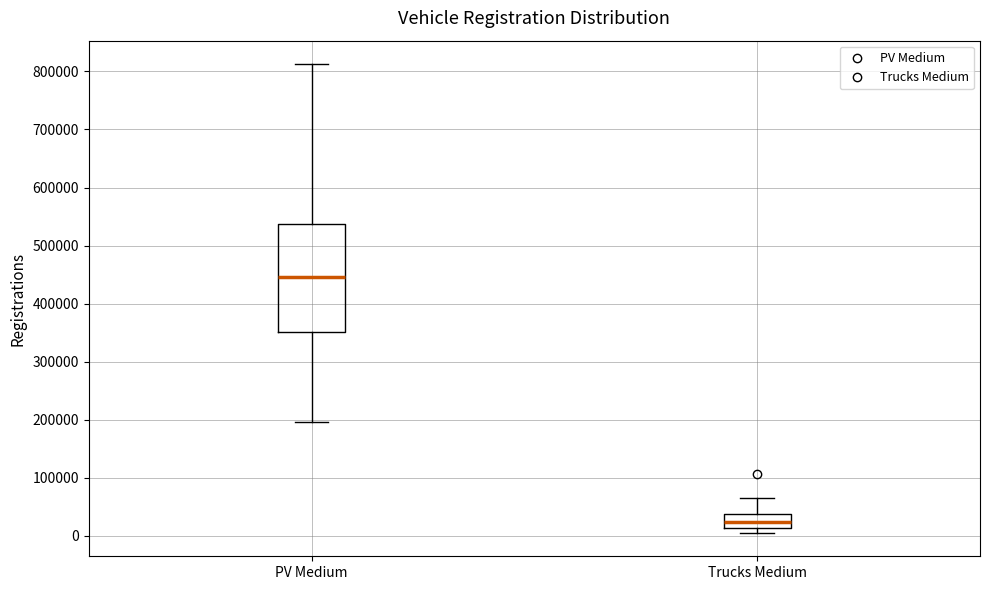

Reading left to right, read every box against the y-axis: the position of its median line, the range the box covers, and the ends of its whiskers. The values are not printed on the chart, so give them approximately, as read against the axis.

PV Medium: median 450000, box 350000 to 540000, whiskers 200000 to 810000
Trucks Medium: median 20000, box 10000 to 40000, whiskers 10000 (just below the box's lower edge) to 70000